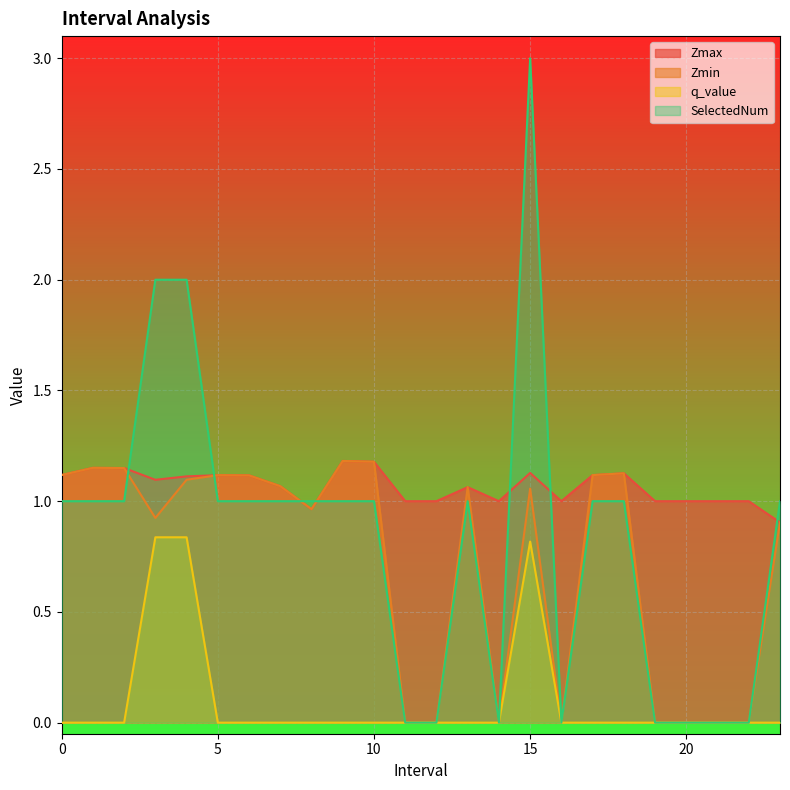

Where do SelectedNum and Zmax first cross each other?

2.0 and 3.0